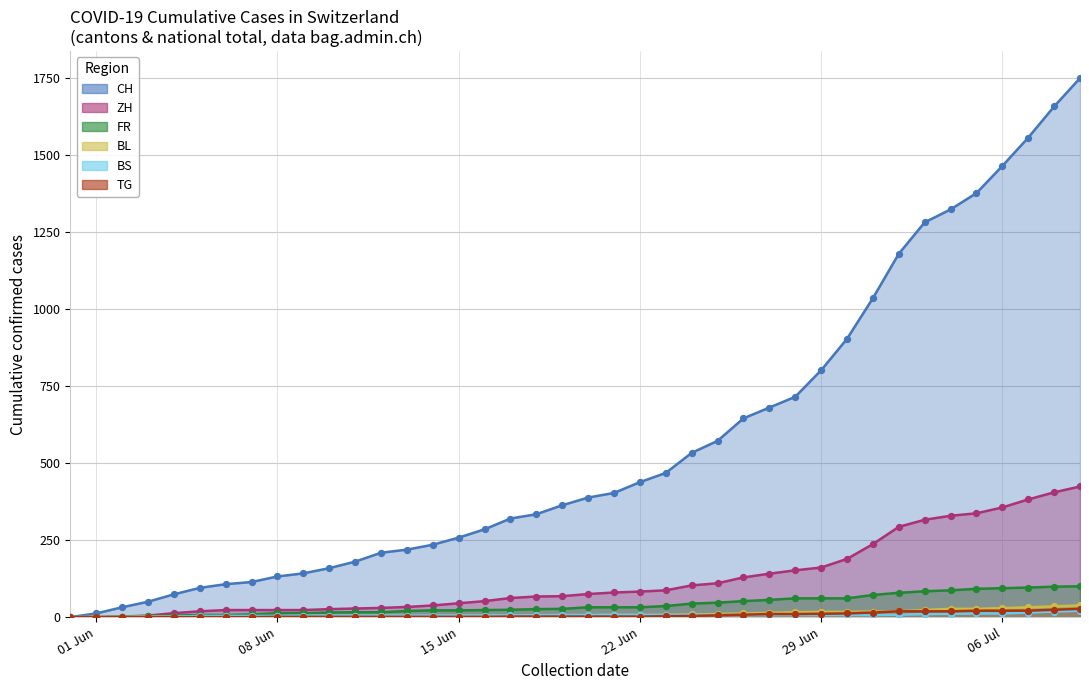

Is the value of ZH at 2020-06-22 greater than the value of TG at 2020-06-24?

Yes